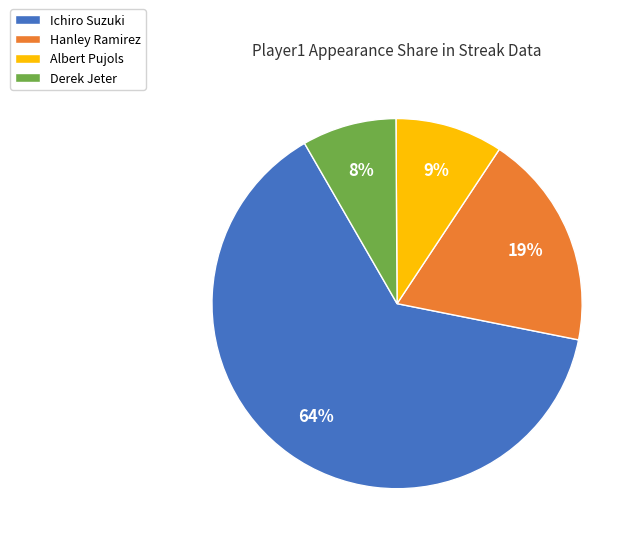

To the nearest percent, what percentage of the pie is Hanley Ramirez?

19%